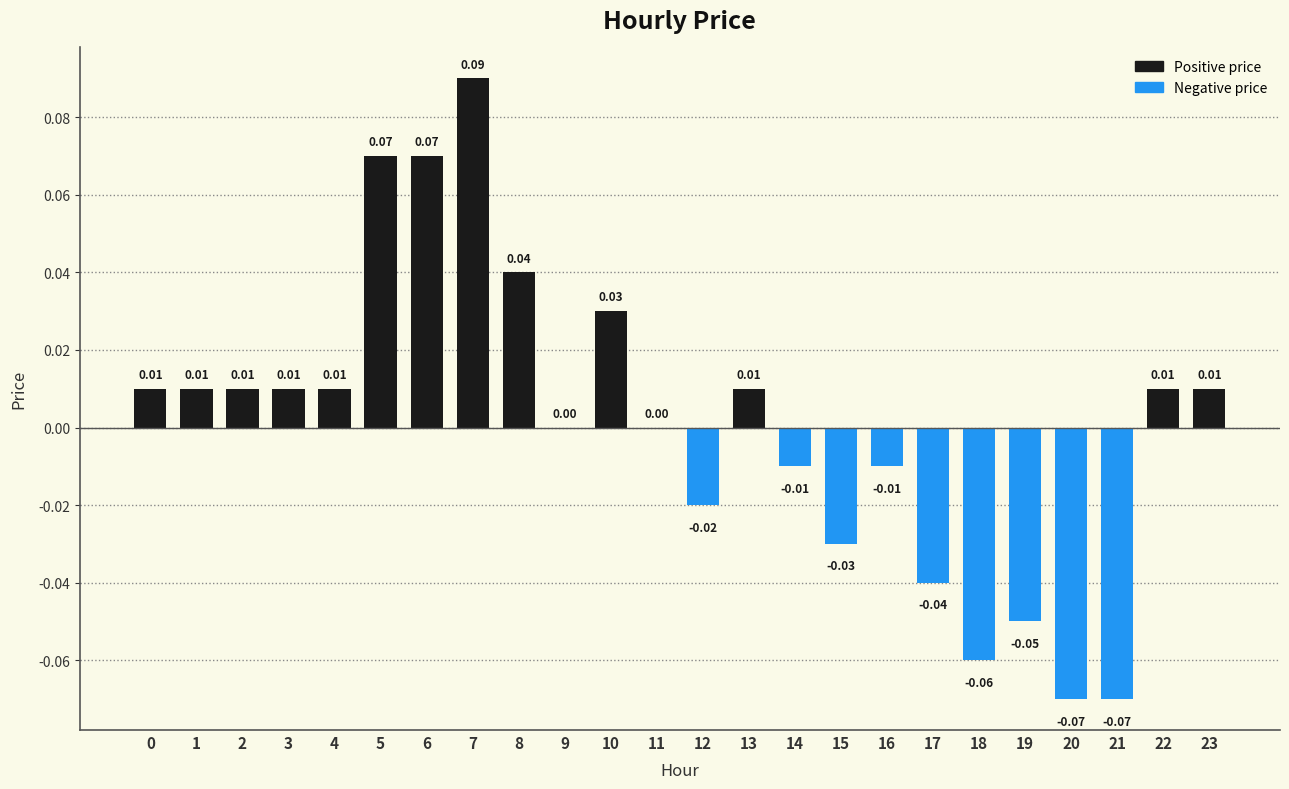

Which has a higher value, 3 or 17?

3